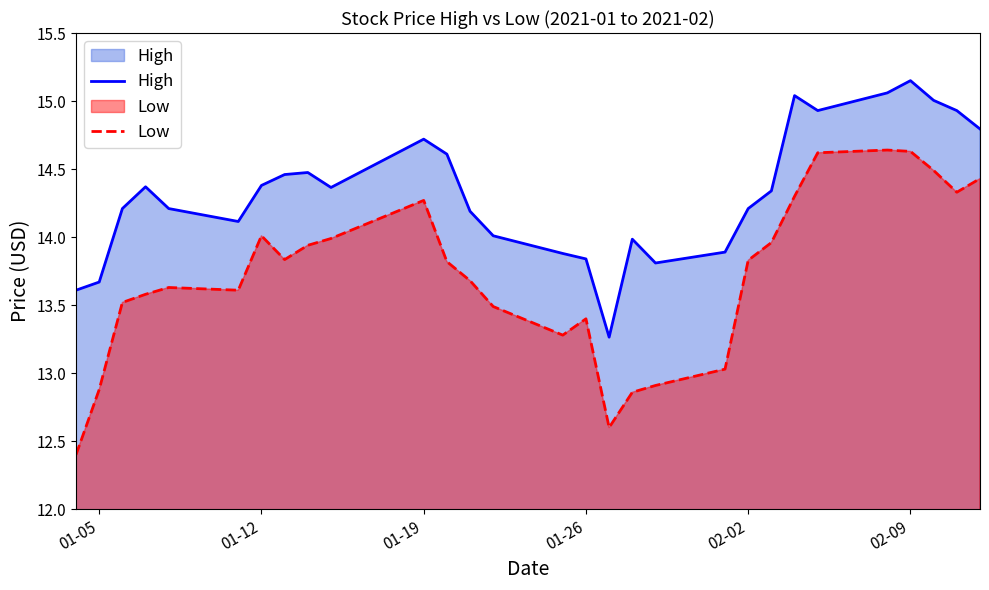

True or false: Low has more than 0 interior local peaks.

True